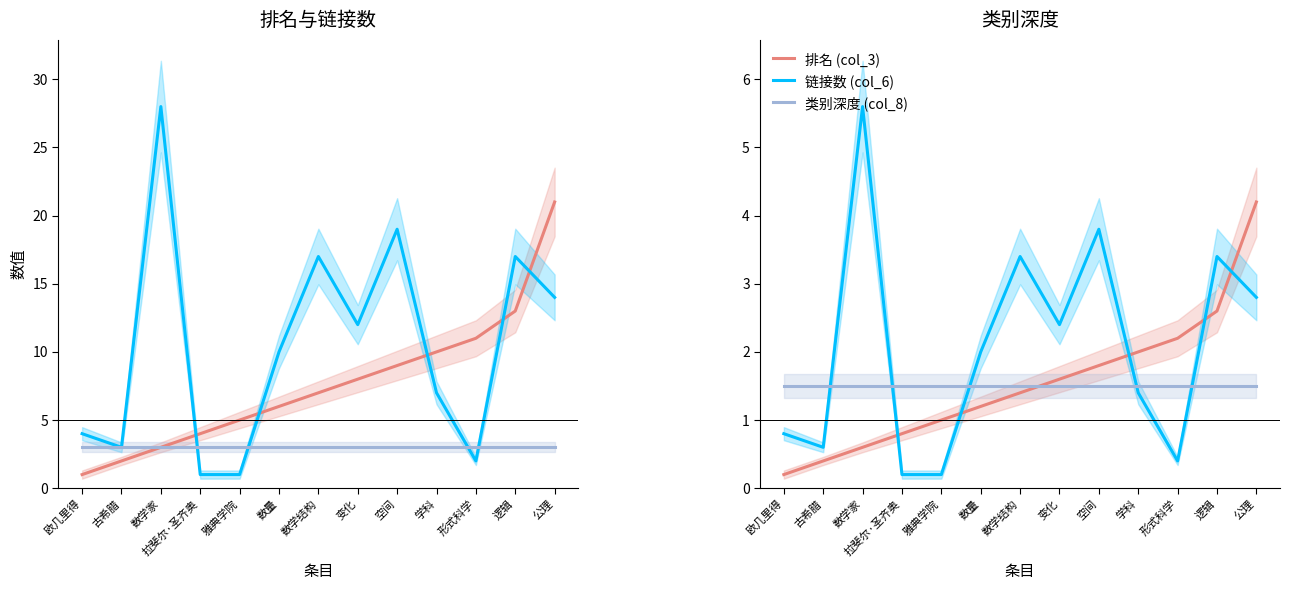

How many values in the 链接数 (col_6) series exceed 2?

6